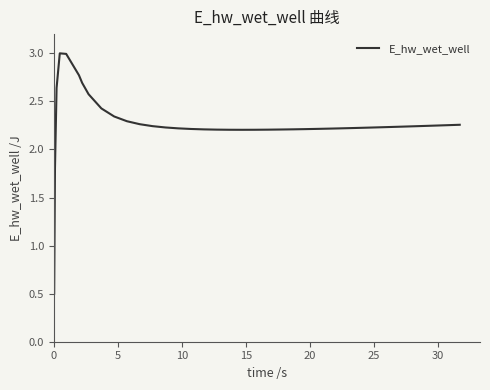

What is the greatest value displayed?

3.0